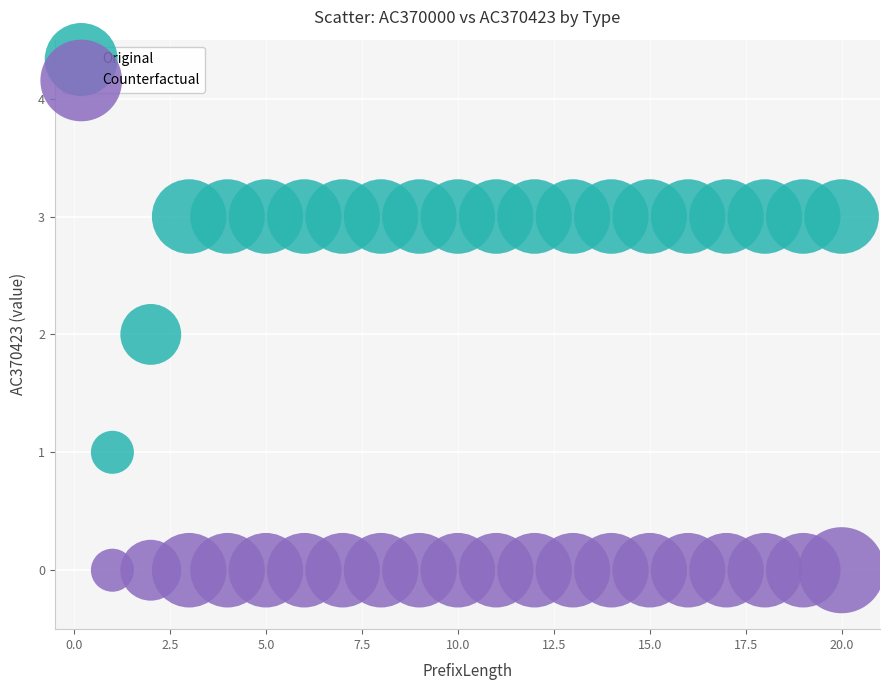

Which series reaches the minimum Y coordinate?

Counterfactual